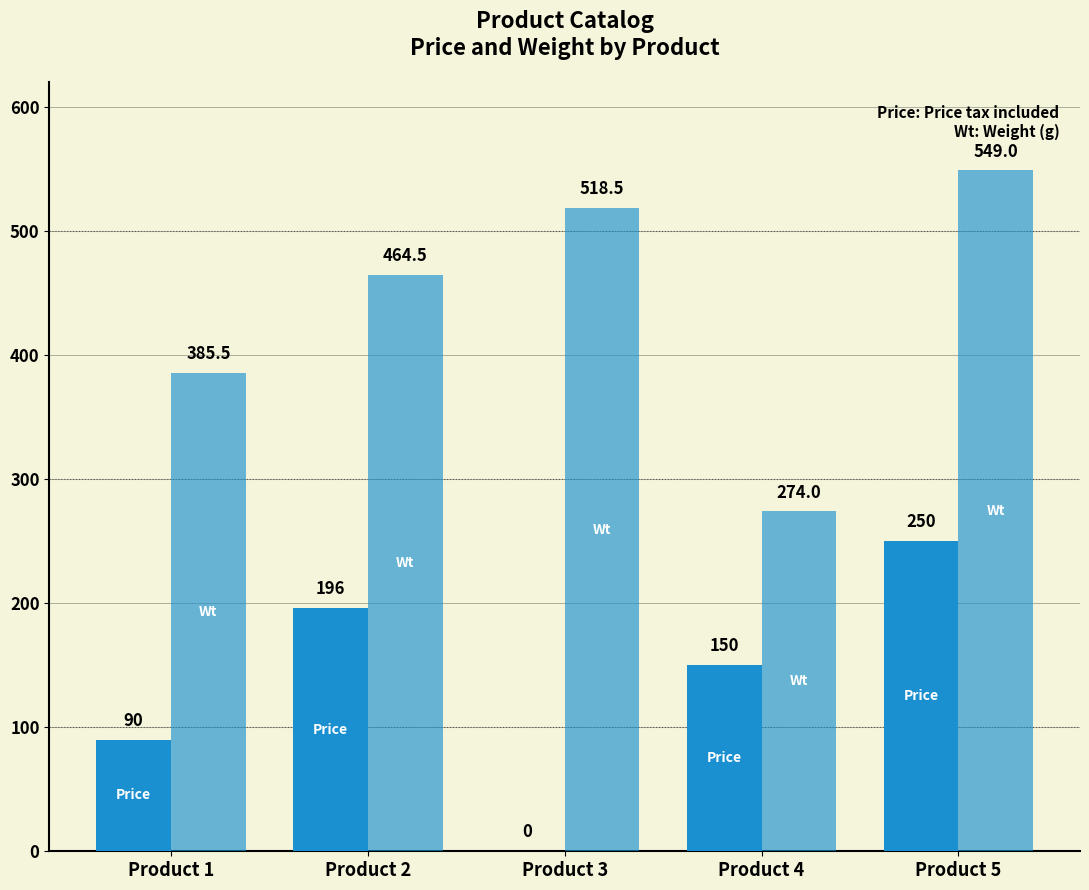

How many groups of bars are there?

5